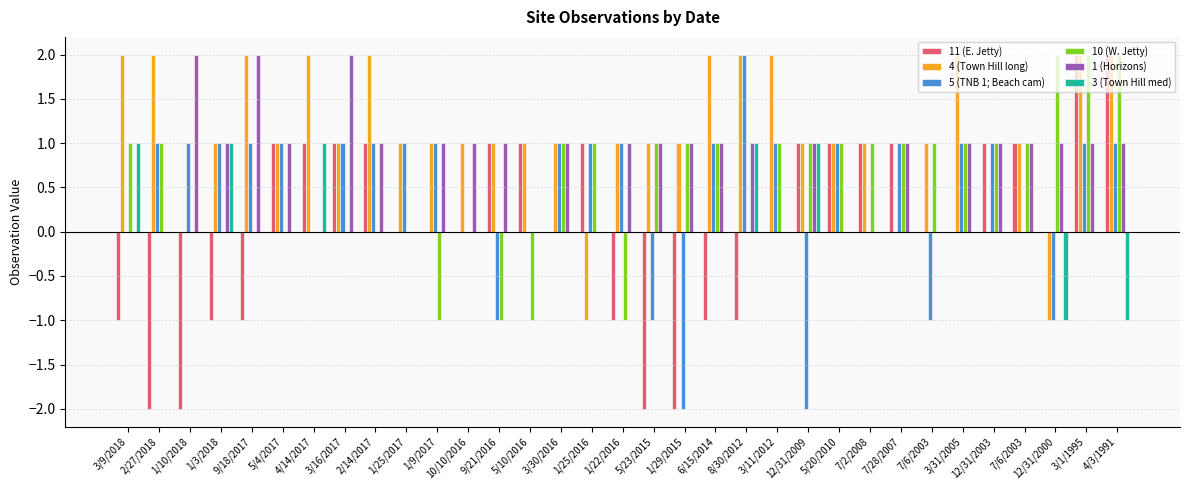

How many groups of bars are there?

33